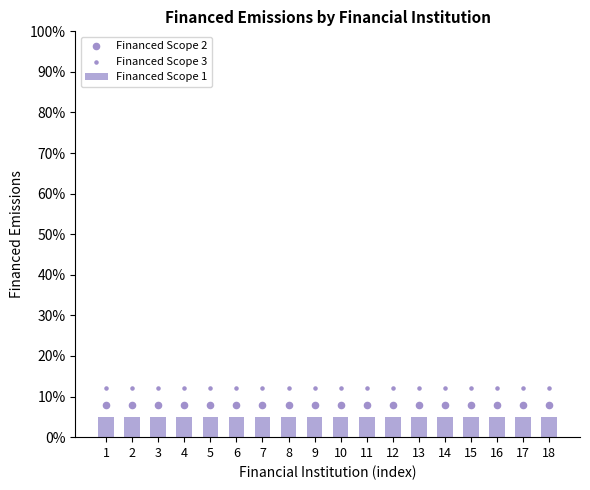

Which series has the largest total across all categories?

Financed Scope 3